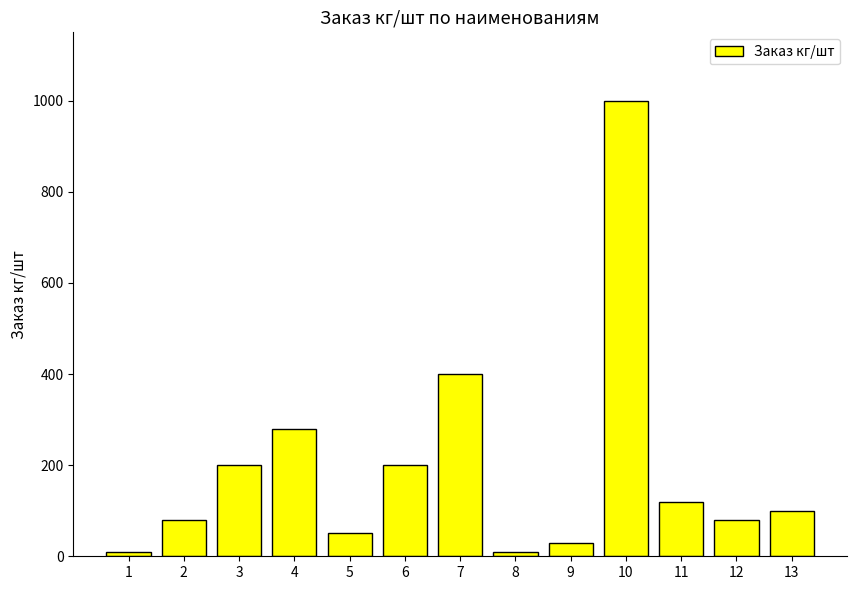

Does the chart contain any negative values?

No